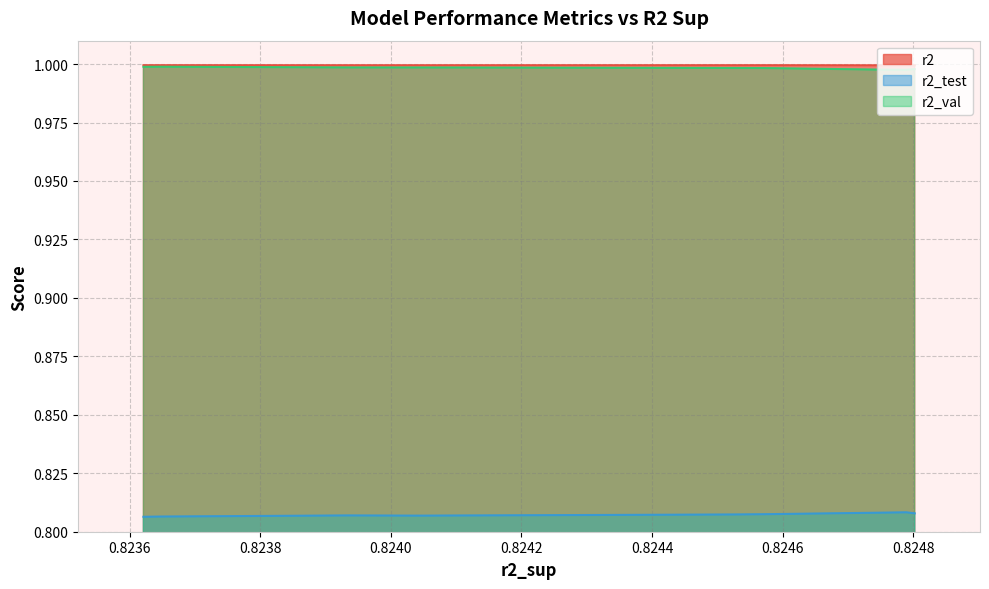

At how many categories does at least one series exceed 0?

10